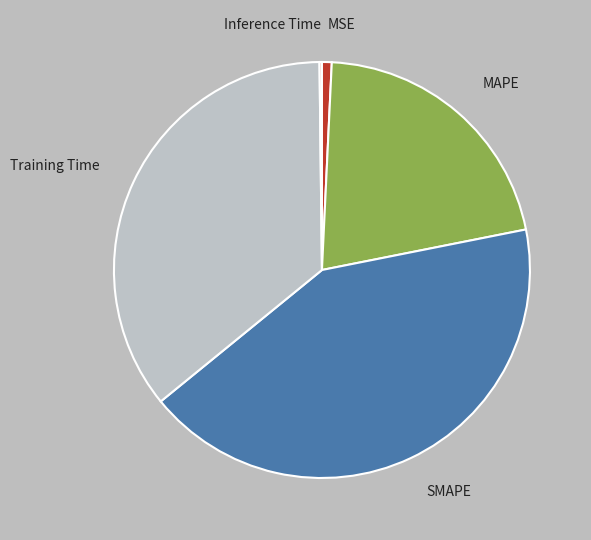

Does MSE account for over 50% of the chart?

No